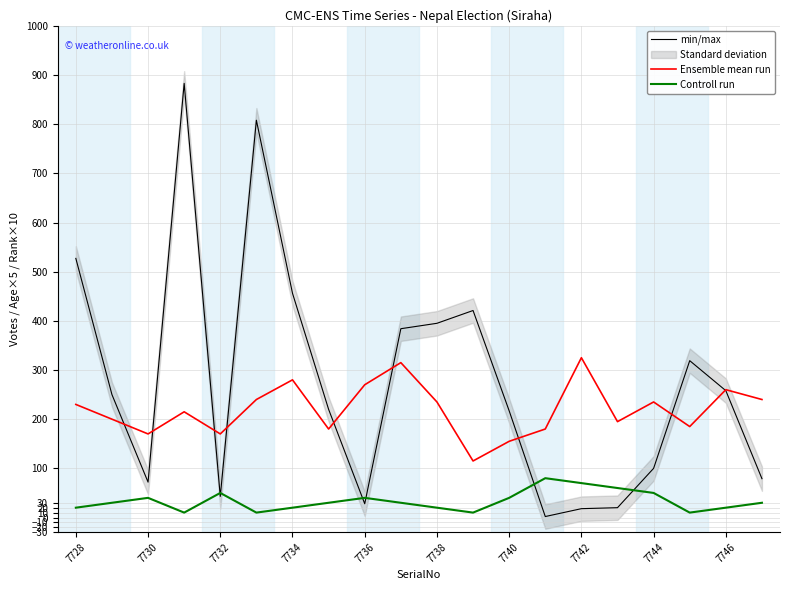

The value of min/max at 7728 is 527. True or false?

True